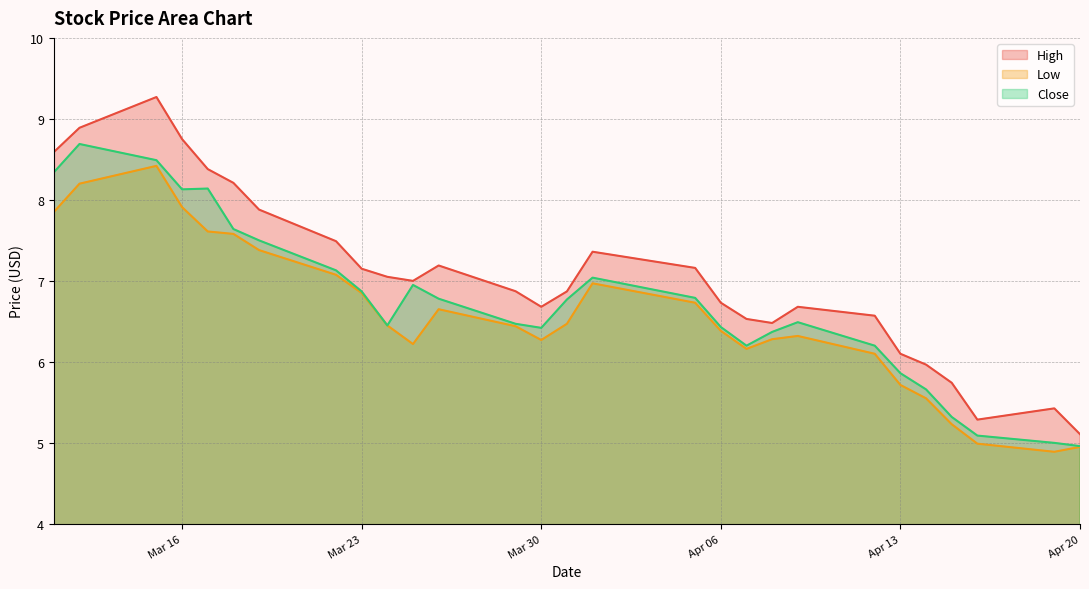

How many interior local valleys does the Close series have?

4